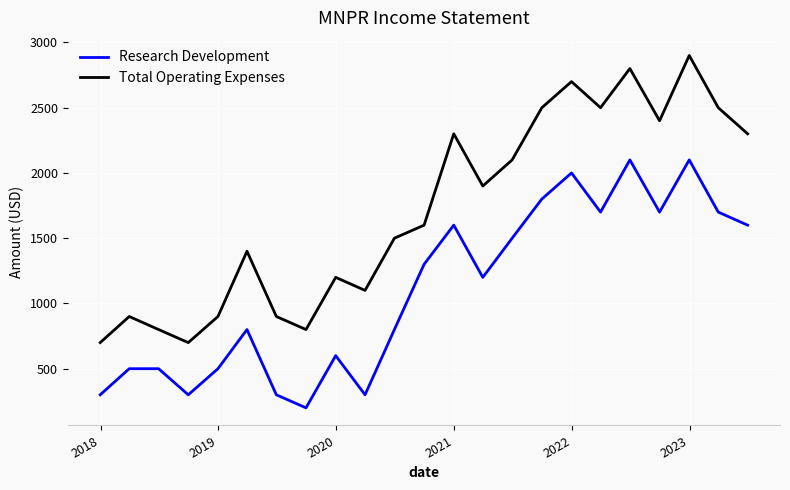

Does the chart display data point markers on the line(s)?

No